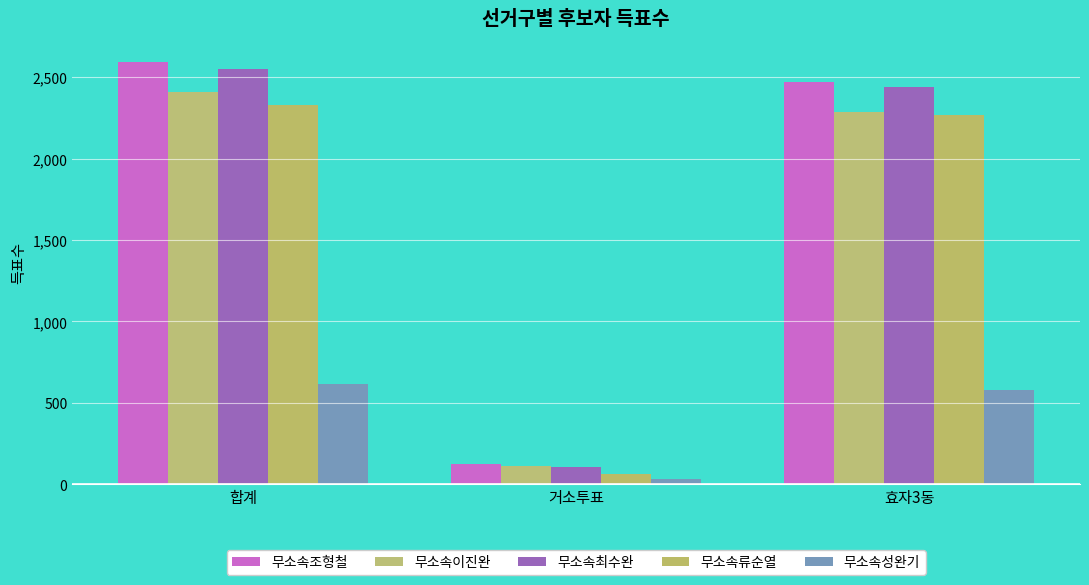

Count the number of categories in the chart.

3